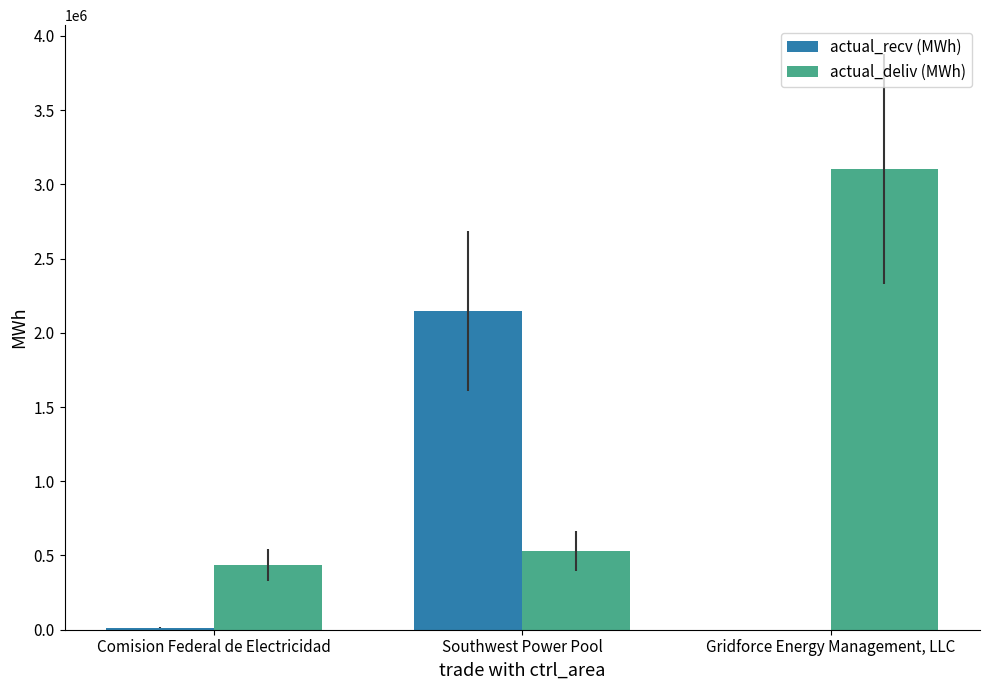

Count the number of data series in this chart.

2